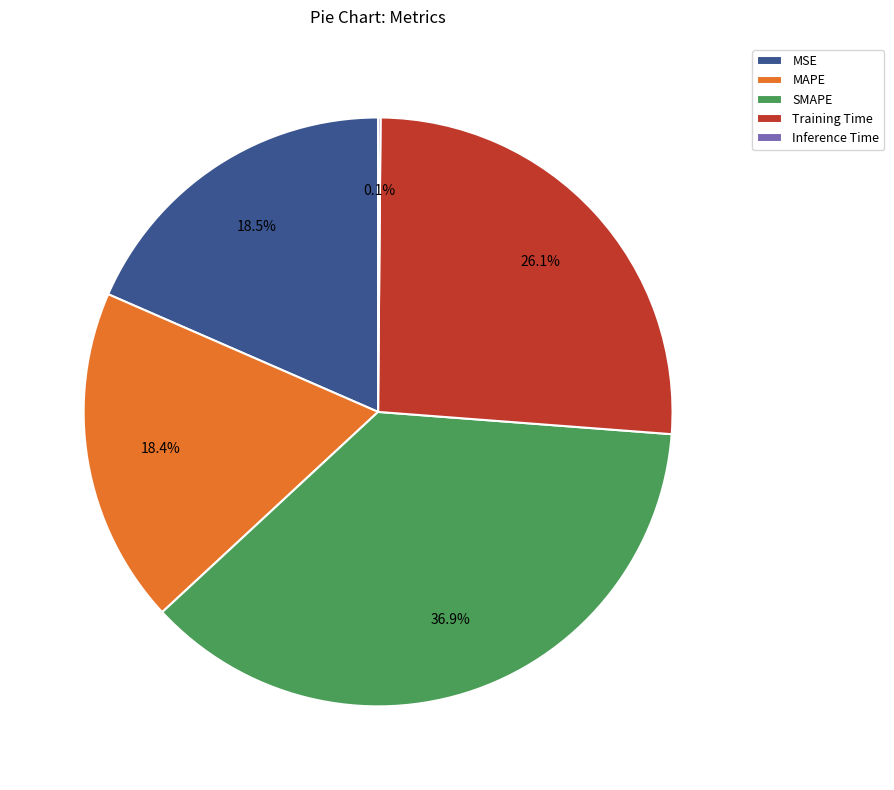

Is it true that MAPE is 11% of the pie?

False